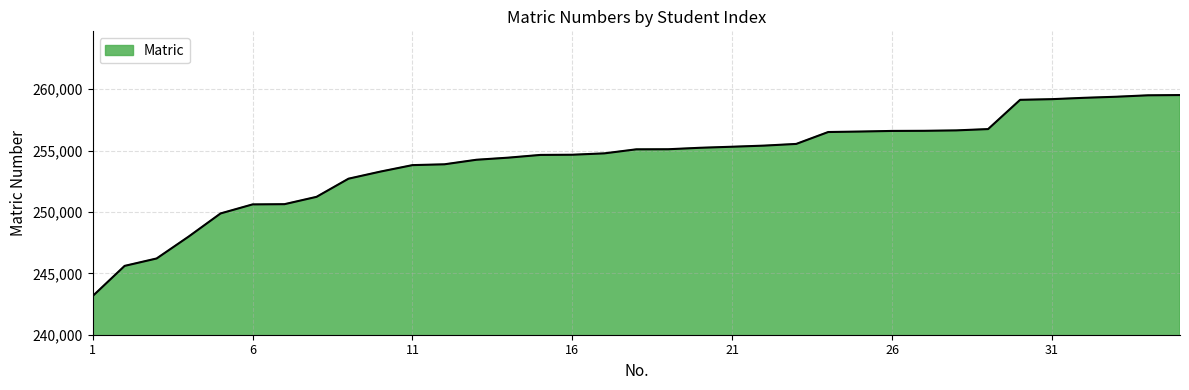

What is the greatest value displayed?

259521